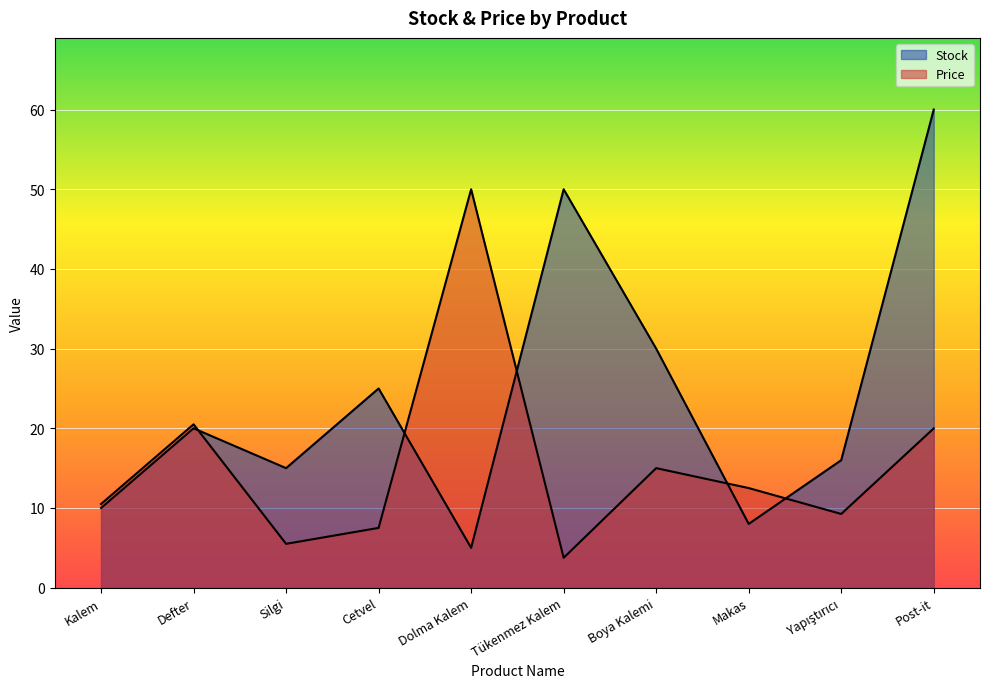

How many interior local peaks does the Stock series have?

3